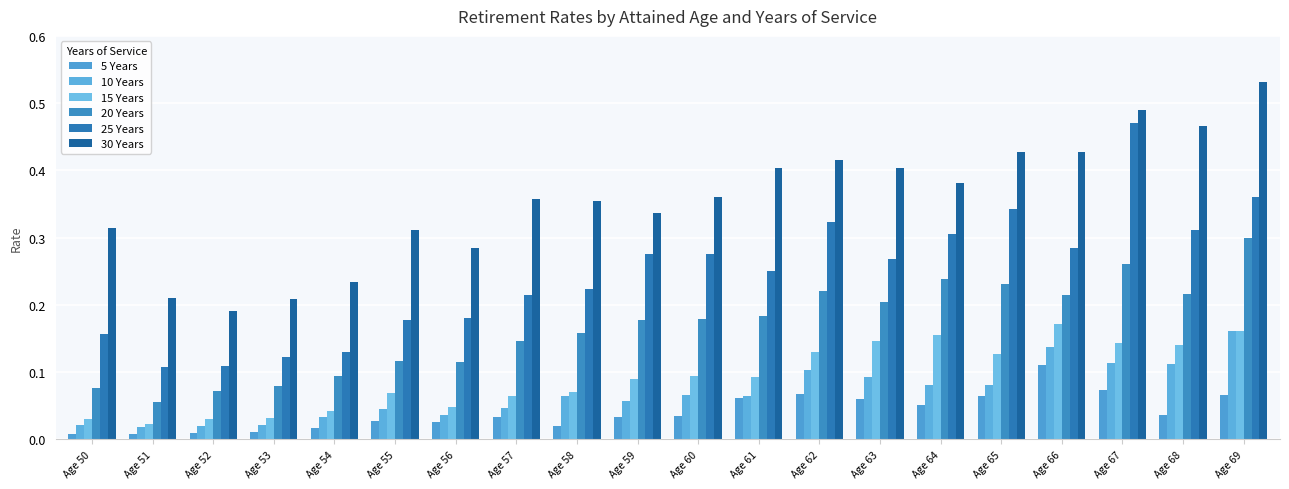

At which category is the sum across all series the highest?

Age 69